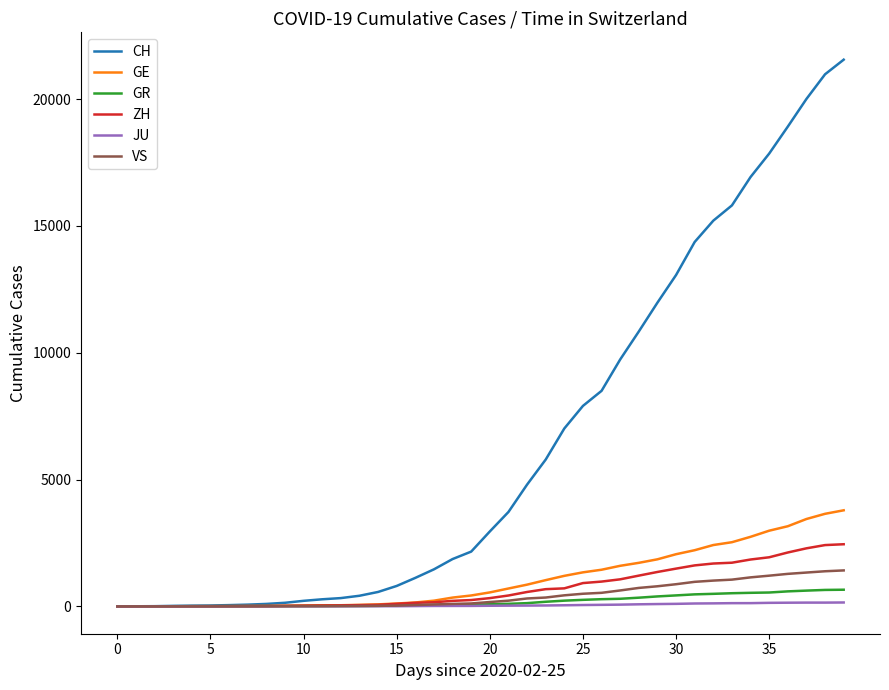

Which series has the widest spread of values?

CH